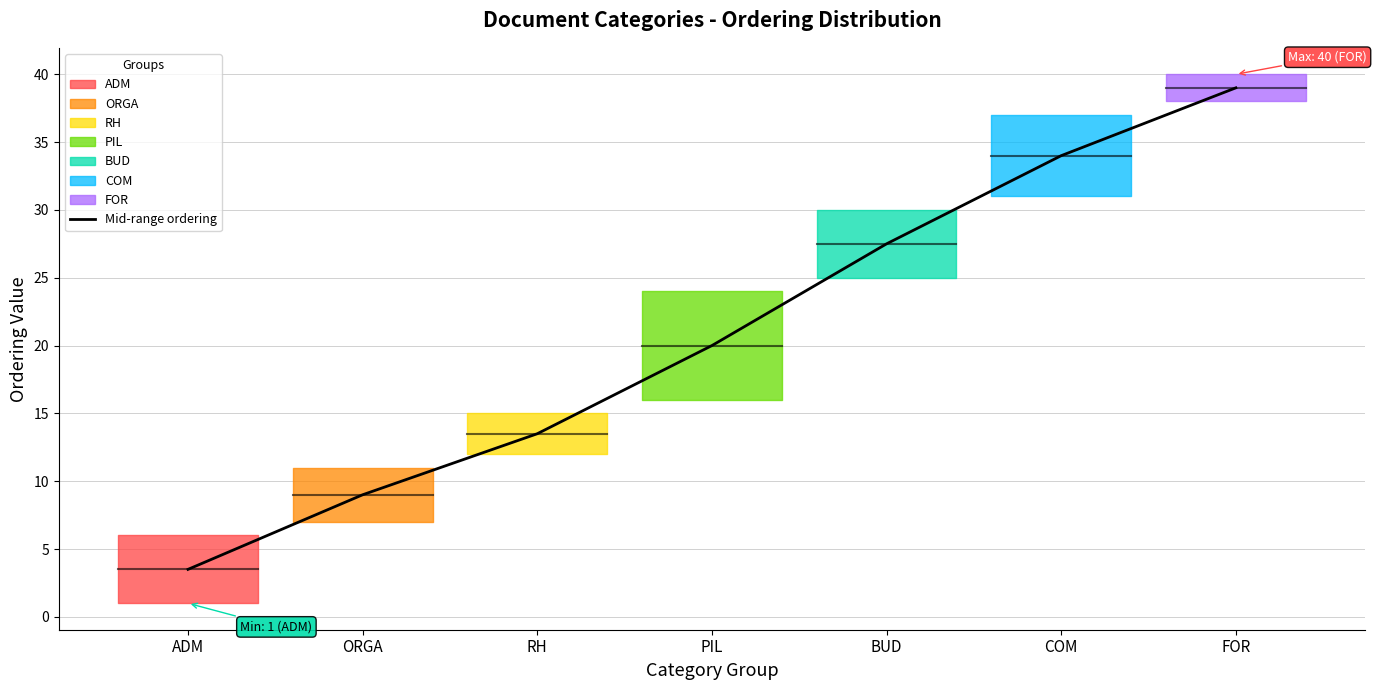

Count the number of categories in the chart.

7